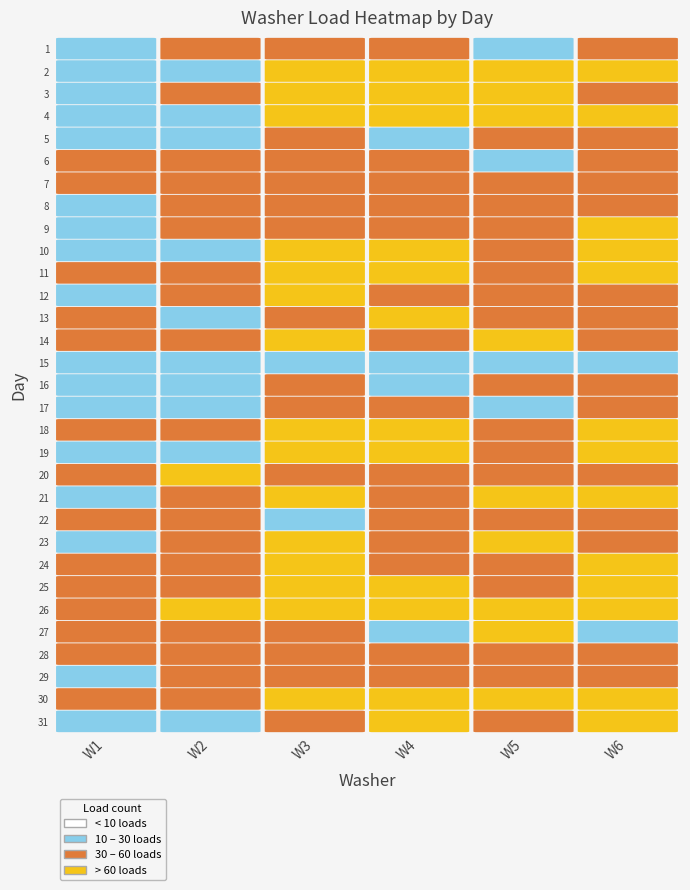

At how many categories does at least one series exceed 94?

1